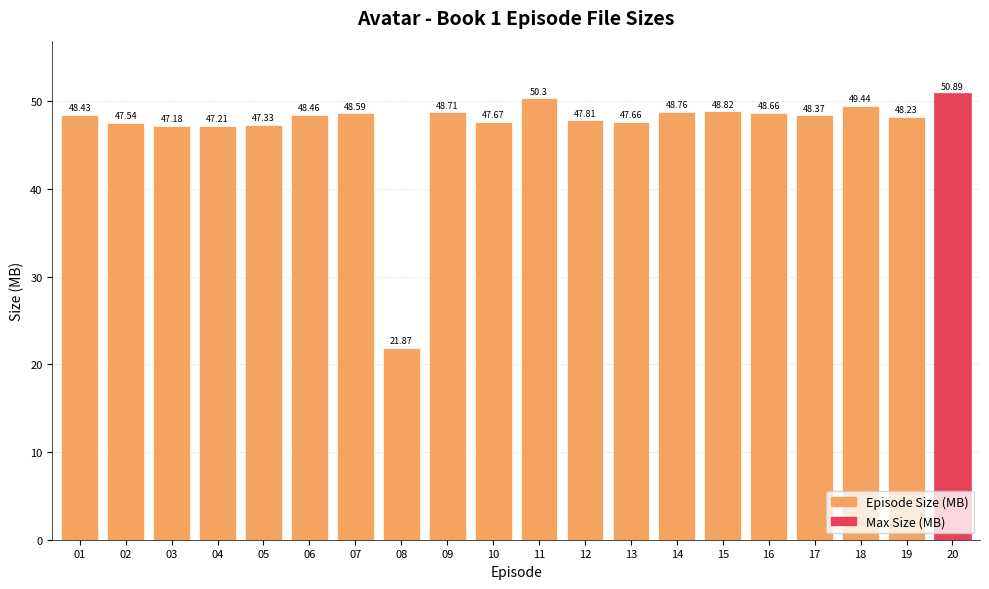

The chart shows a value of 48.4 at 17. True or false?

True